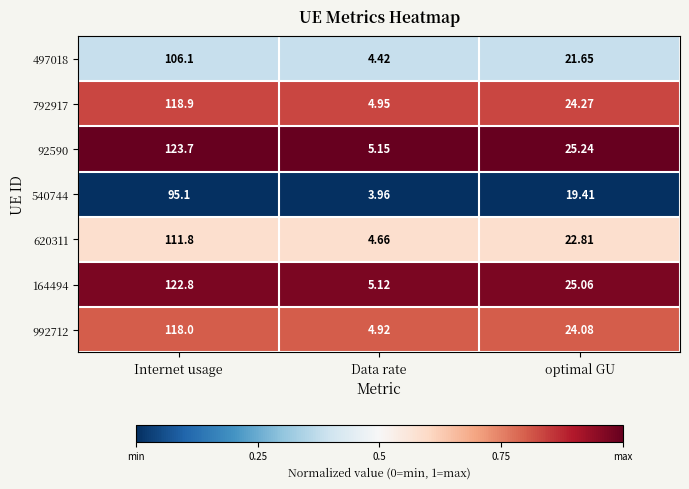

Is the value of 164494 at optimal GU greater than the value of 620311 at Data rate?

Yes